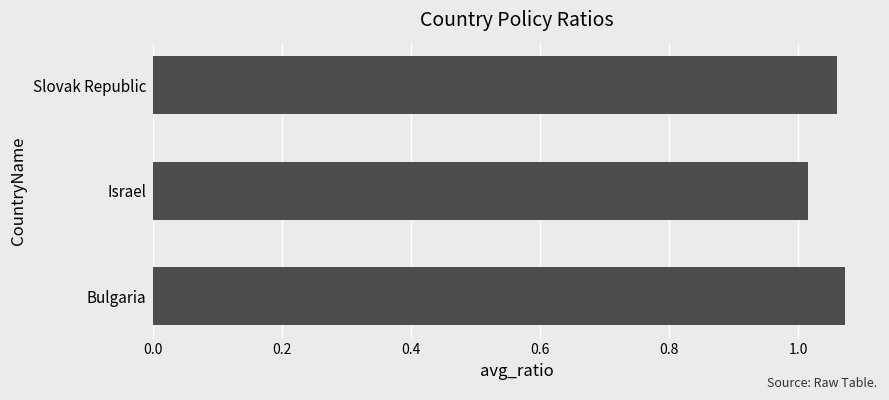

How many bars are there in total?

3